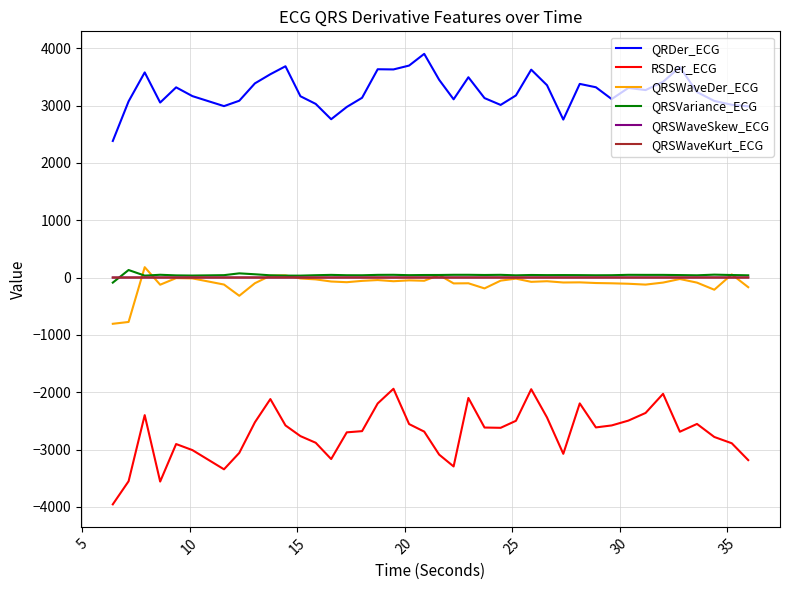

True or false: QRDer_ECG and QRSVariance_ECG cross at least once.

False